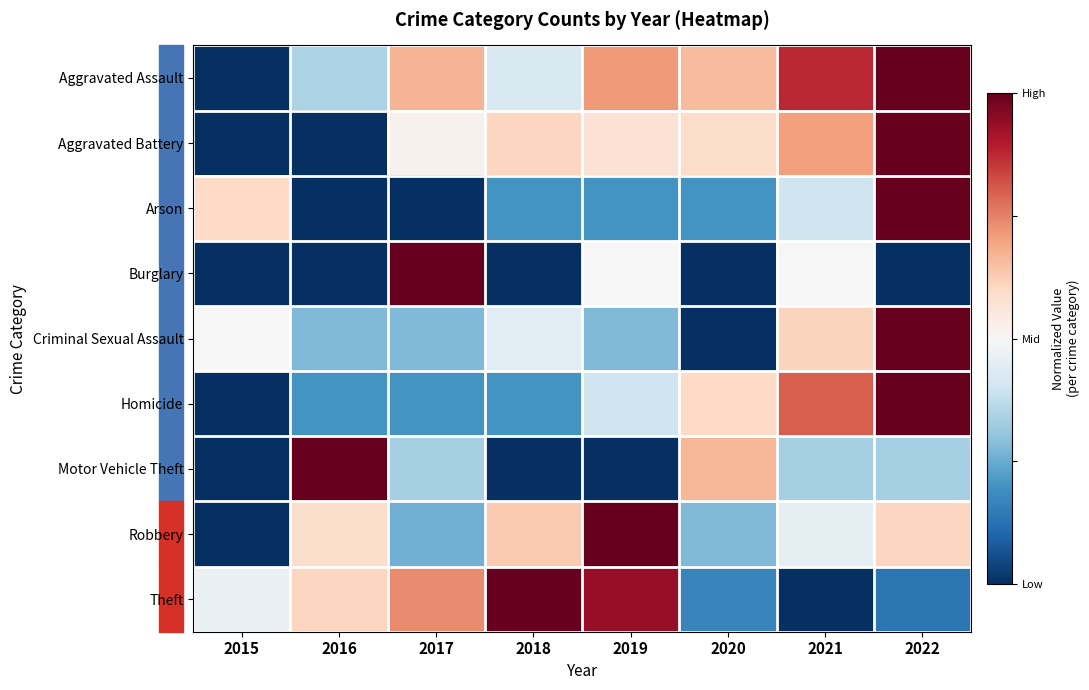

Which category has the highest value across all series?

2022